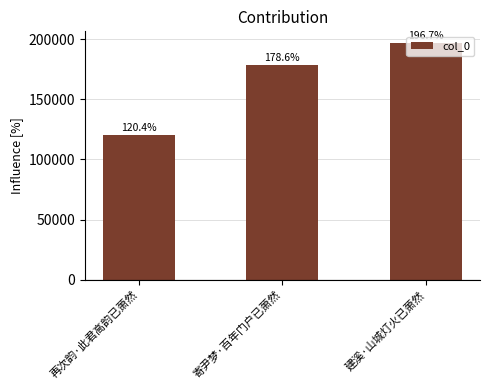

What is the value of the 3rd bar from the left?

196660